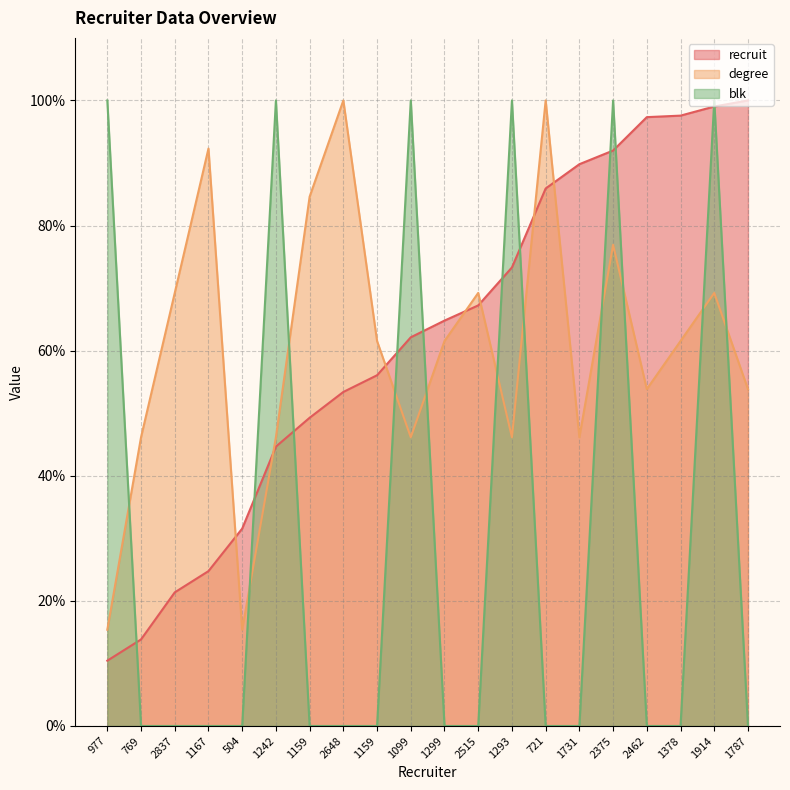

What is the difference between the maximum and second lowest values in the blk series?

100.0